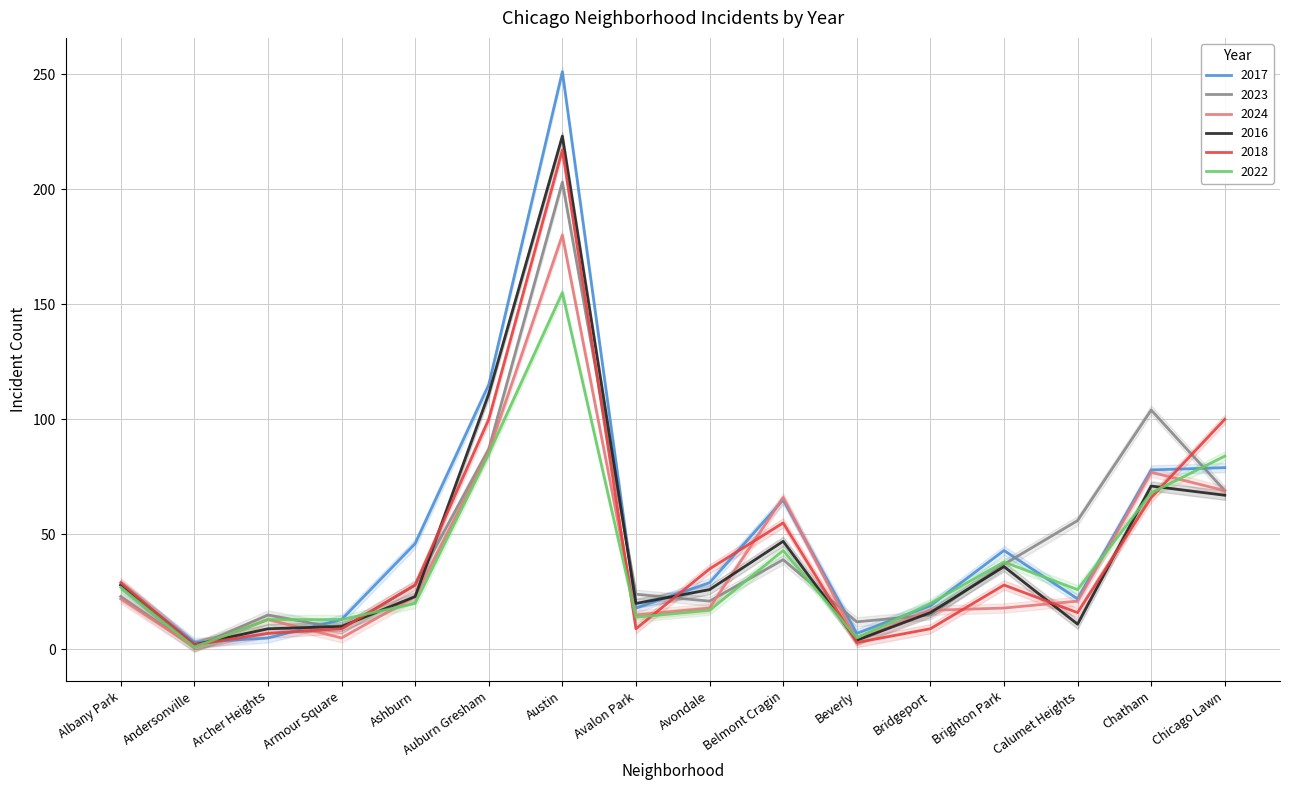

Is it true that 2017 equals 7 at Avalon Park?

False